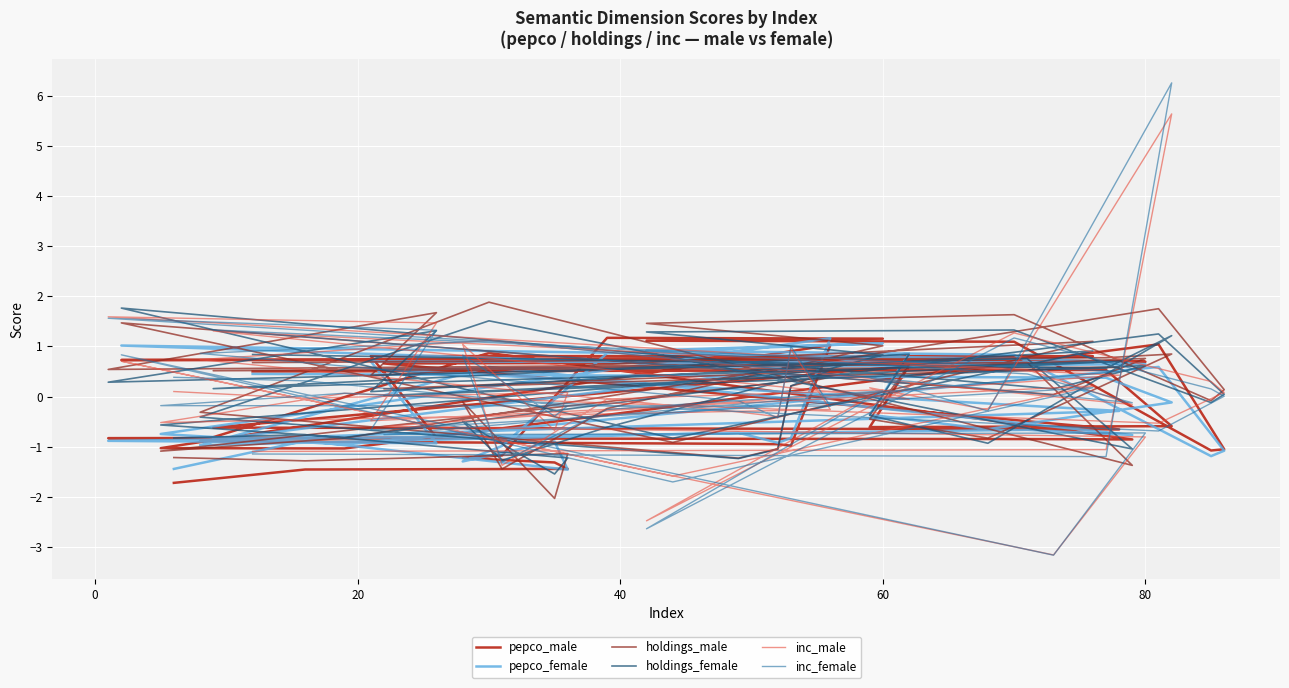

How many intersections are there between pepco_male and pepco_female?

17